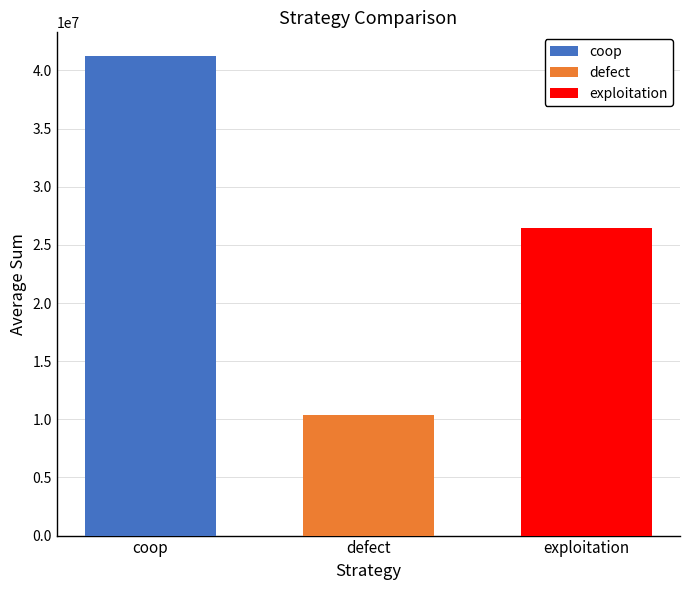

How many categories are shown in the chart?

1